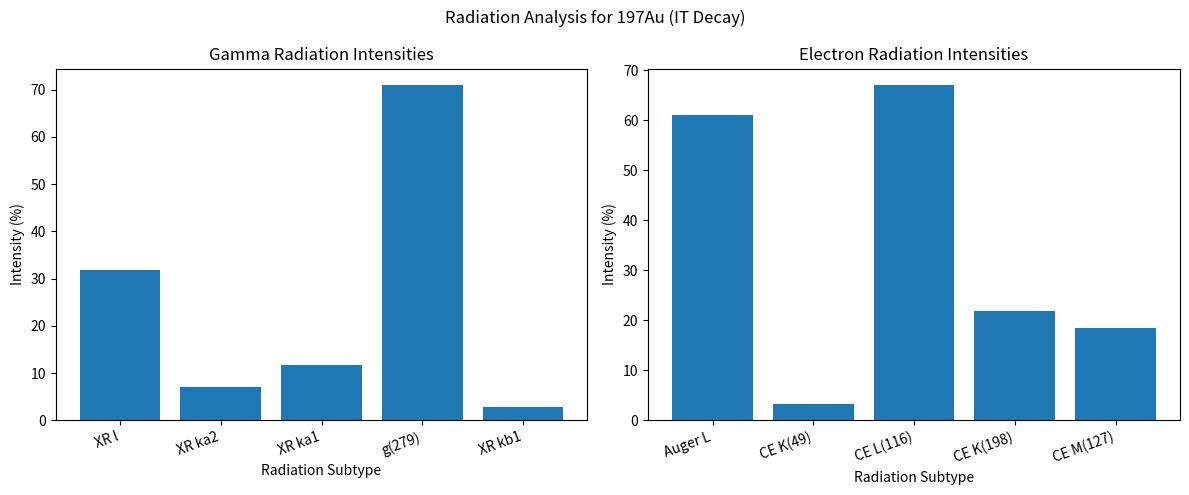

Which series changed the most between g(279) and XR kb1?

Gamma Rad Intensity